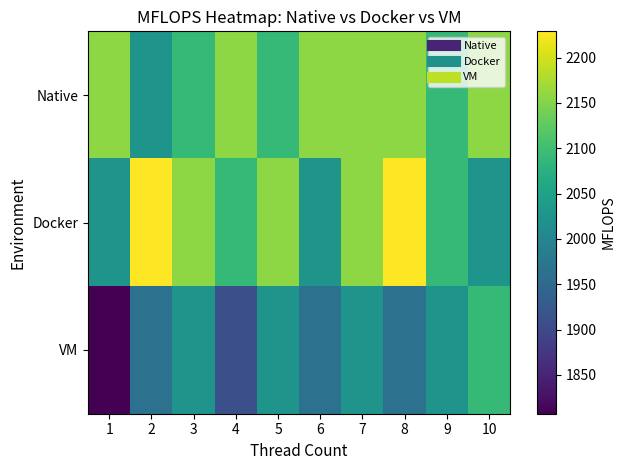

How many data points does each series have?

10